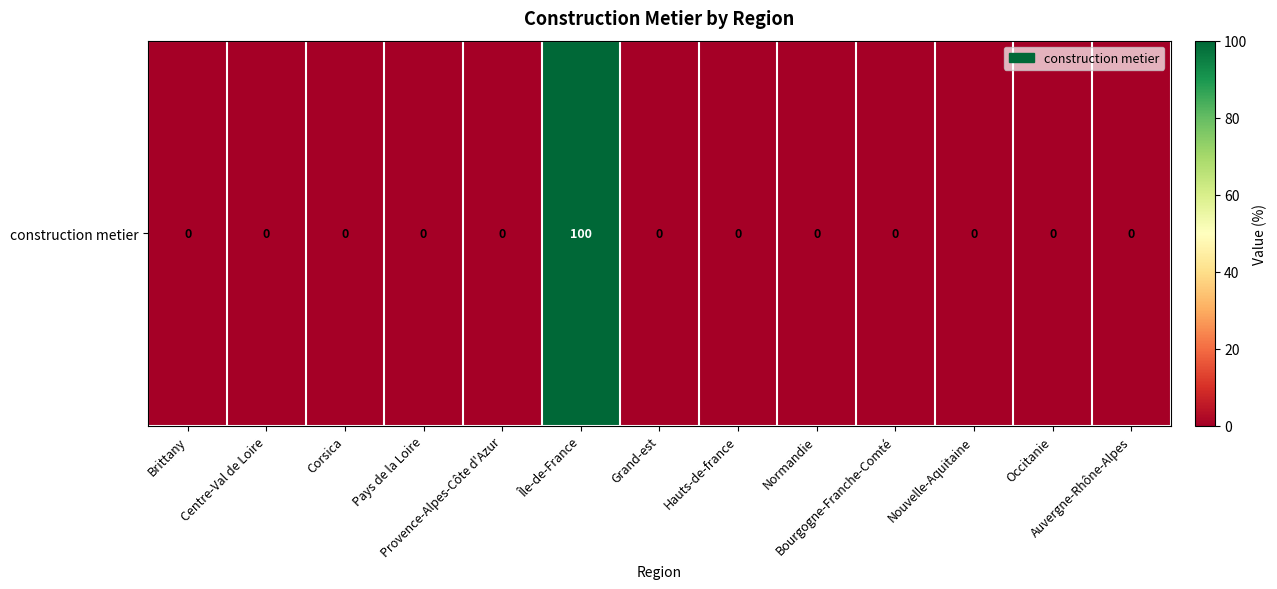

Reading left to right, list all the values displayed in this chart.

Brittany=0	Centre-Val de Loire=0	Corsica=0	Pays de la Loire=0	Provence-Alpes-Côte d'Azur=0	Île-de-France=100	Grand-est=0	Hauts-de-france=0	Normandie=0	Bourgogne-Franche-Comté=0	Nouvelle-Aquitaine=0	Occitanie=0	Auvergne-Rhône-Alpes=0